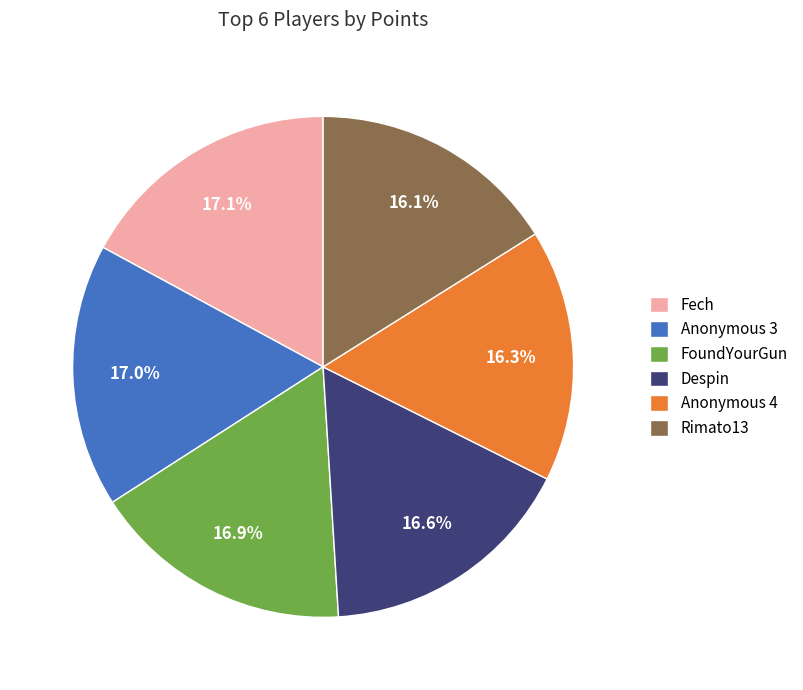

Is there a majority slice in this chart?

No